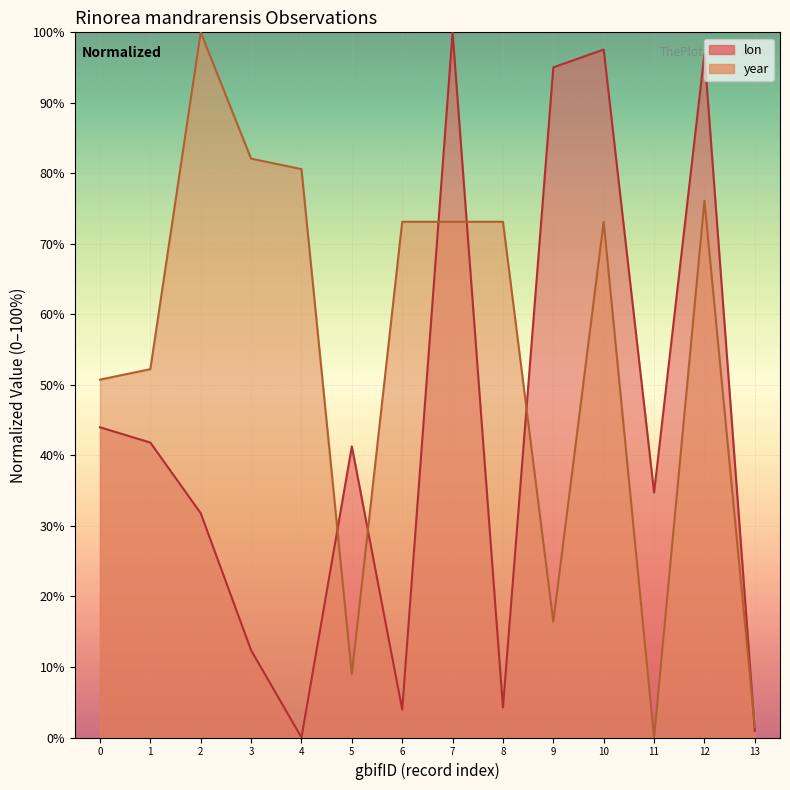

Between 8 and 10, which series saw the biggest shift?

lon